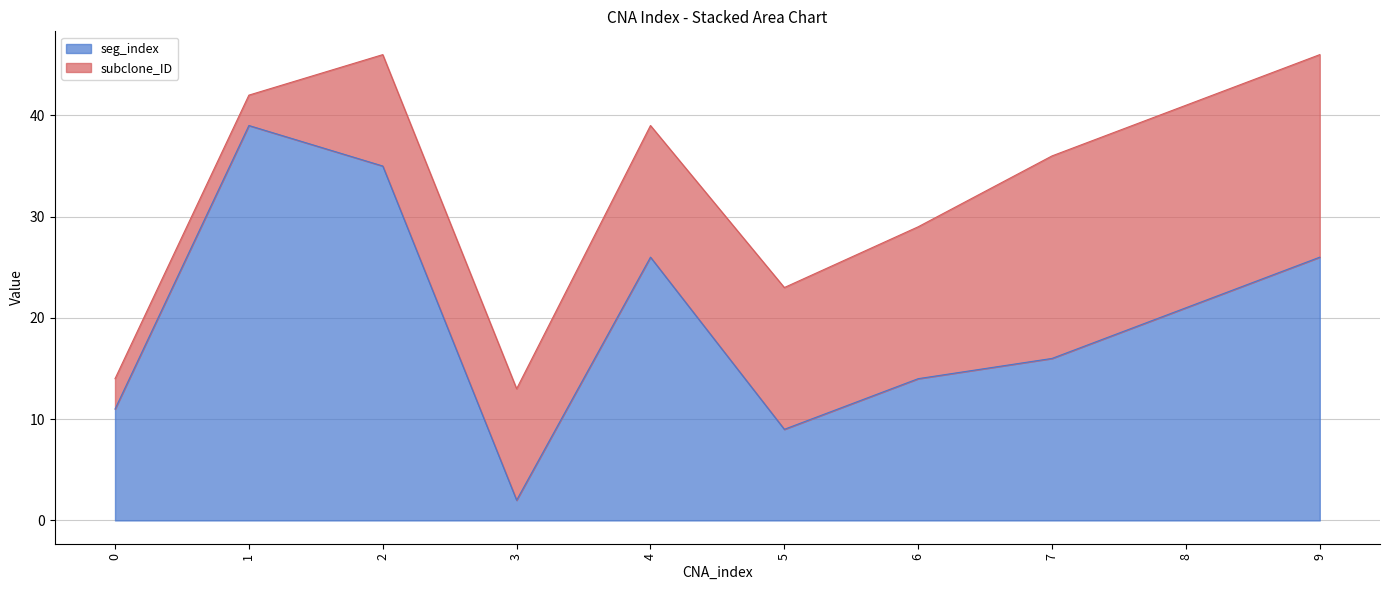

Reading left to right, what are all the values shown in this chart?

11	39	35	2	26	9	14	16	21	26